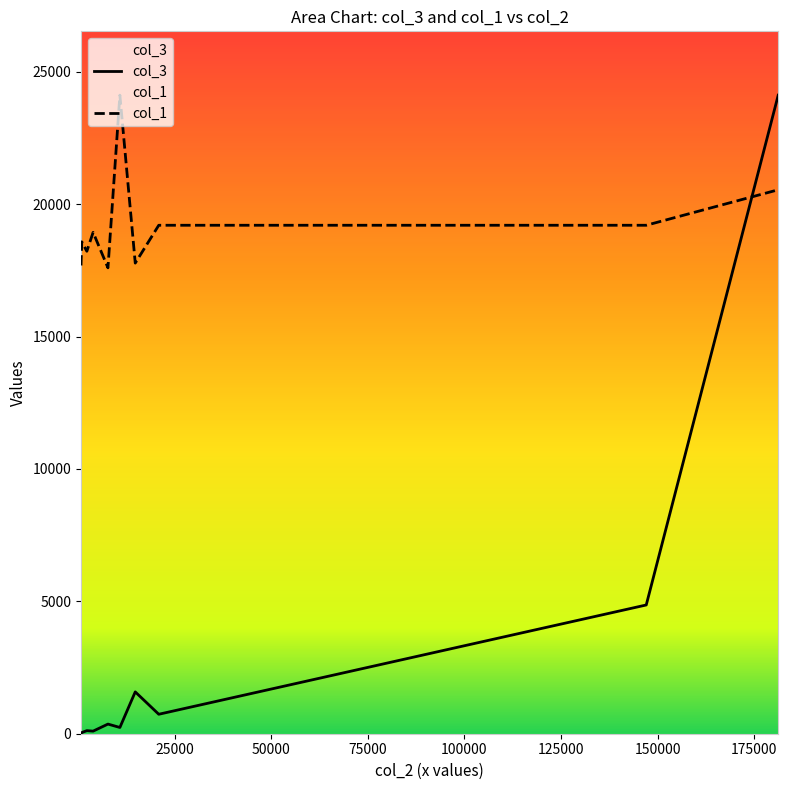

Which series has the largest total across all categories?

col_1